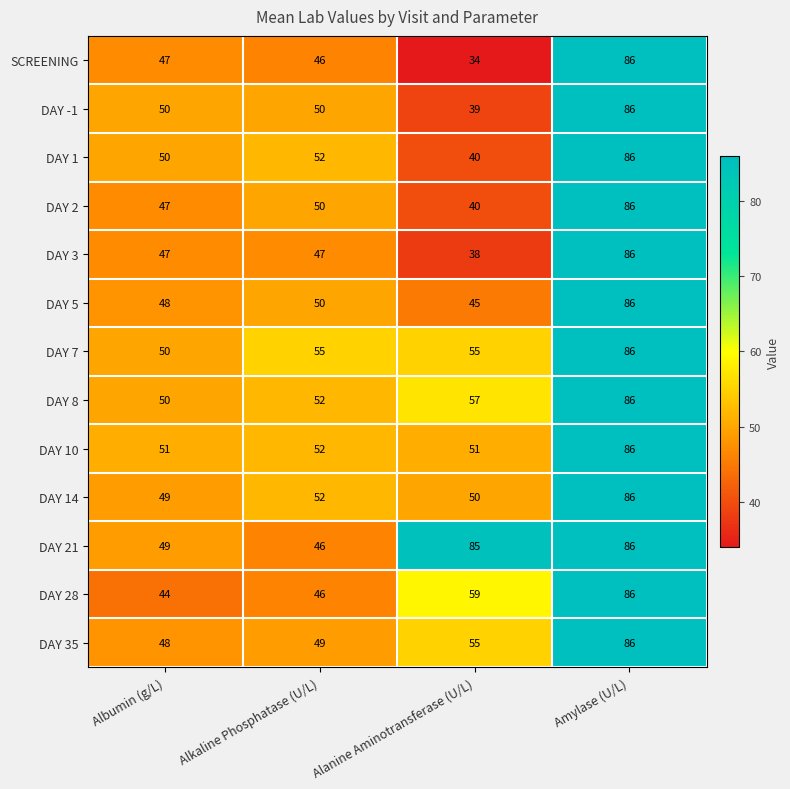

At which category is the sum across all series the highest?

Amylase (U/L)